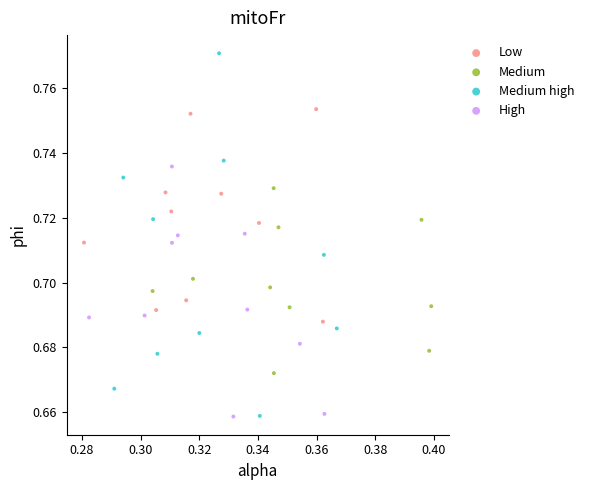

Which series has the largest Y range (max minus min)?

Medium high